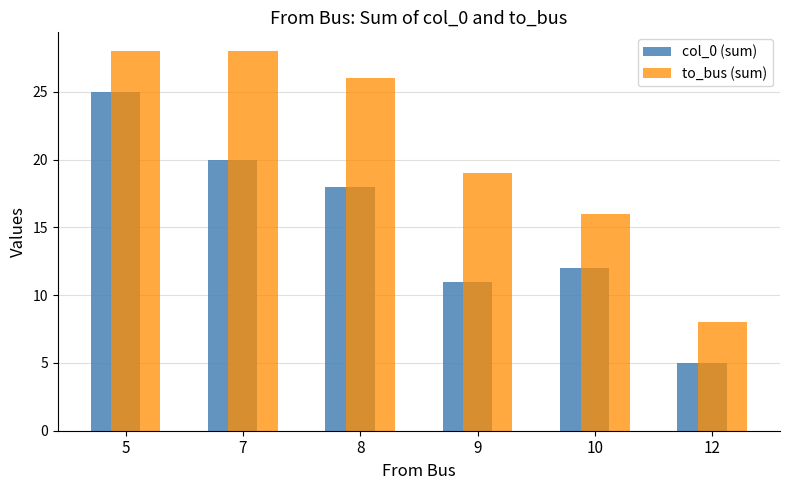

Reading left to right, extract all data points from this chart.

col_0 (sum): 25	20	18	11	12	5
to_bus (sum): 28	28	26	19	16	8